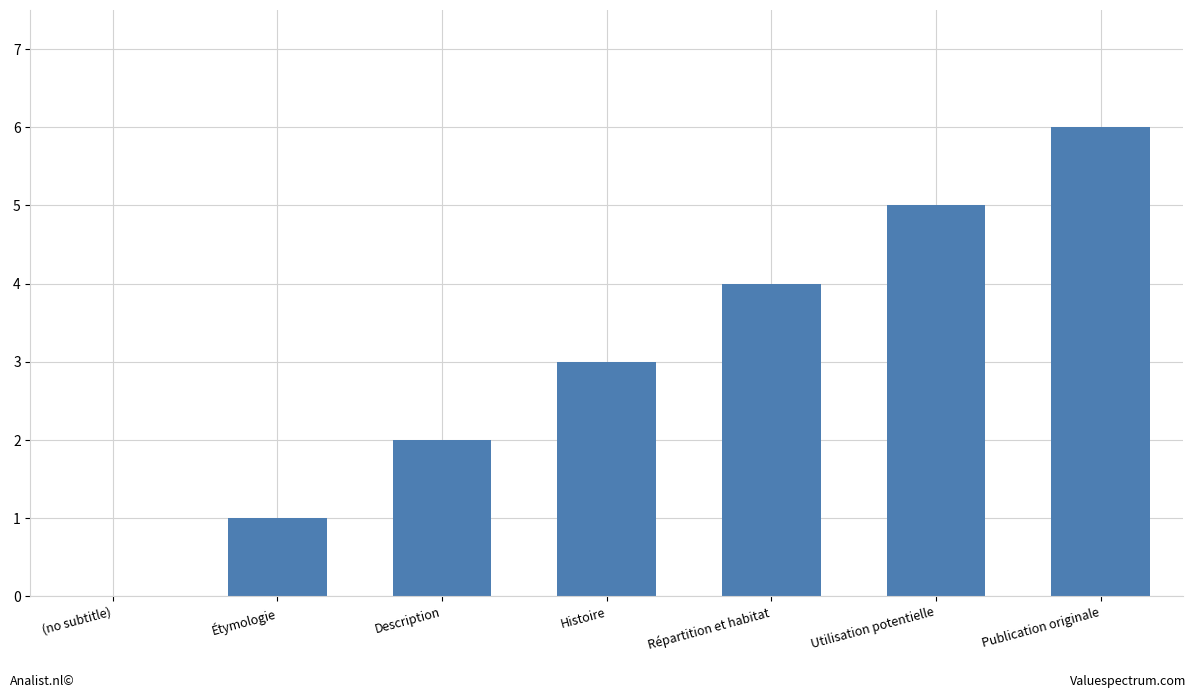

What is the sum of the values at Étymologie and Description?

3